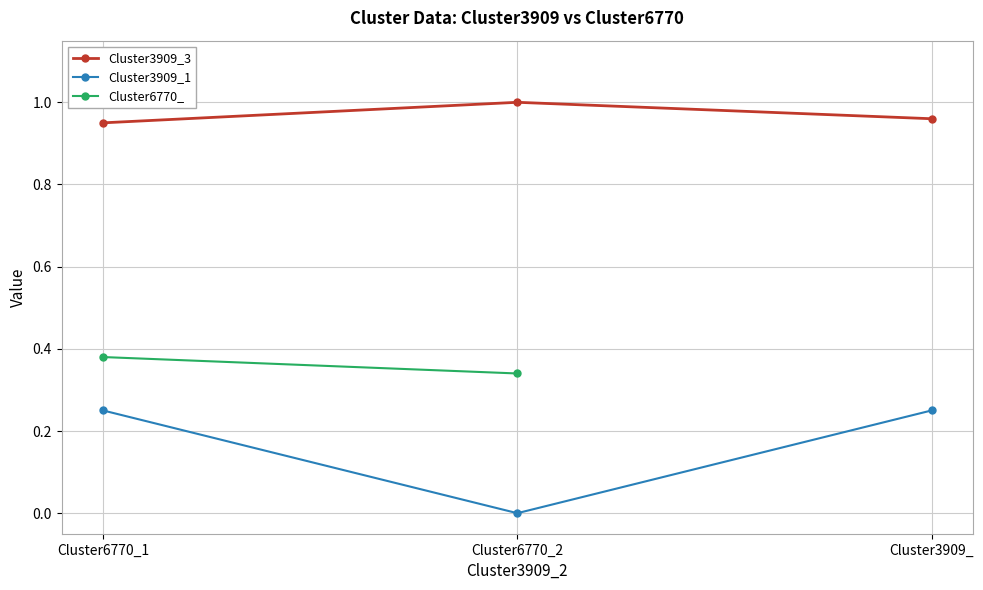

The value of Cluster6770_ at Cluster6770_1 is 0.6. True or false?

False